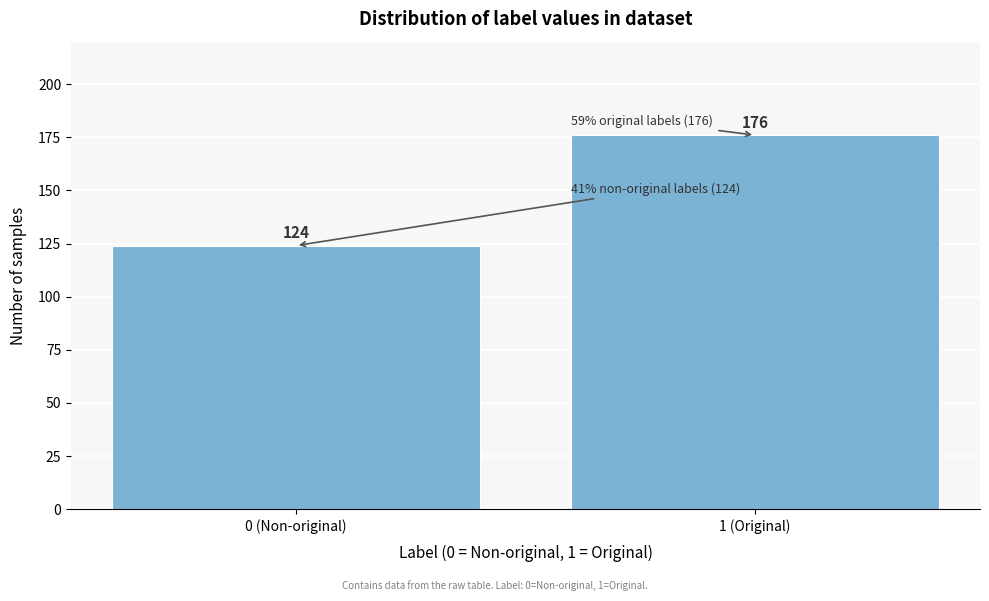

Reading right to left, list all the values displayed in this chart.

176	124